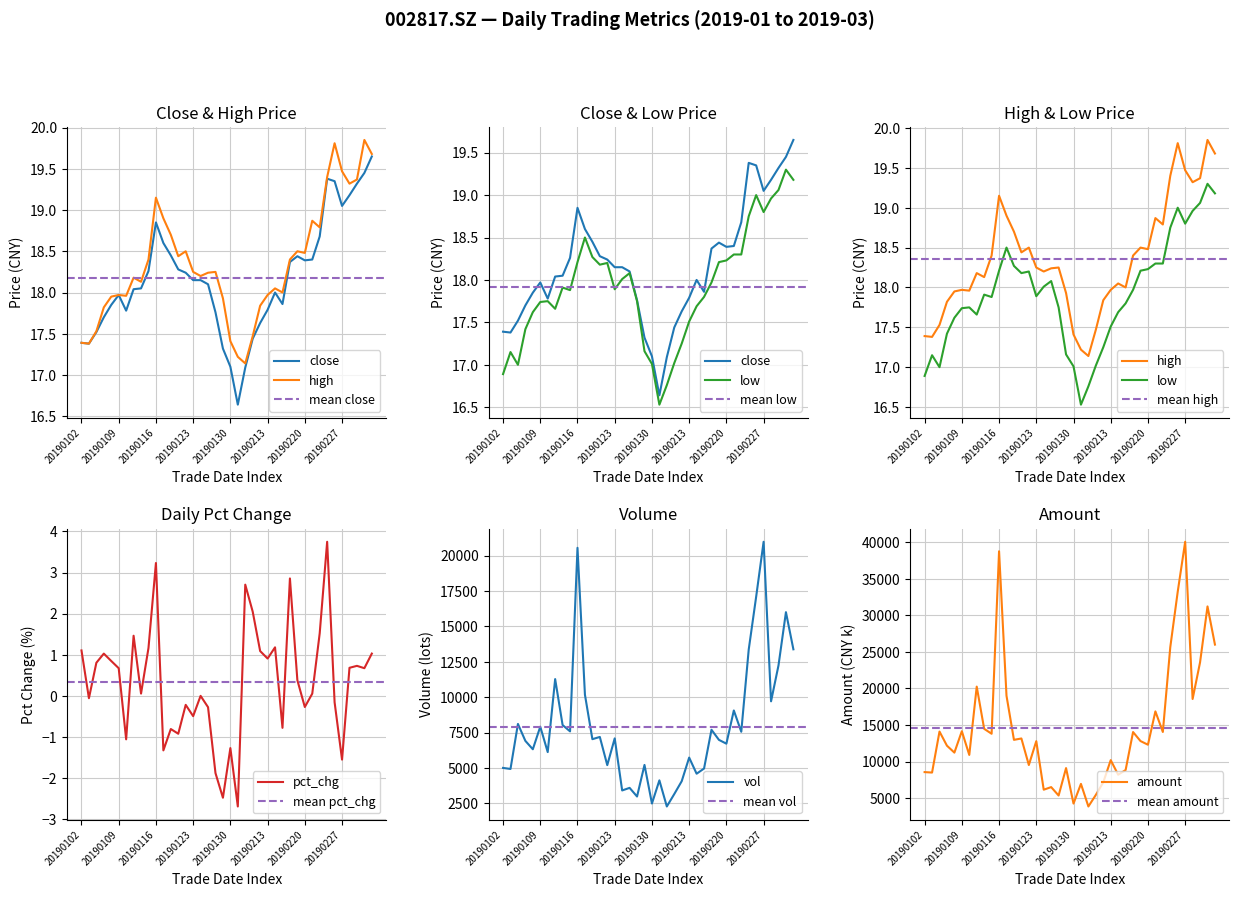

What is the average value of the low series?

17.9